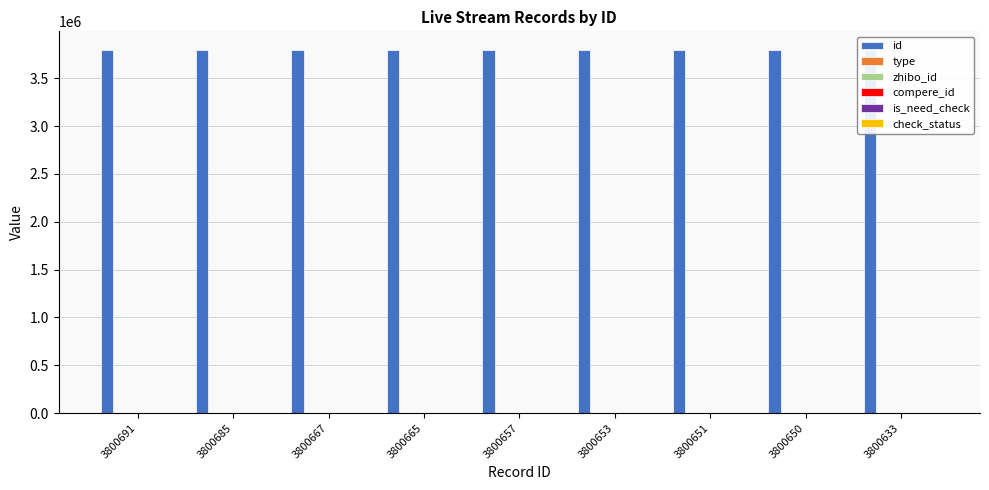

List the labels in order of check_status value, smallest first.

3800691, 3800685, 3800667, 3800665, 3800657, 3800653, 3800651, 3800650, 3800633